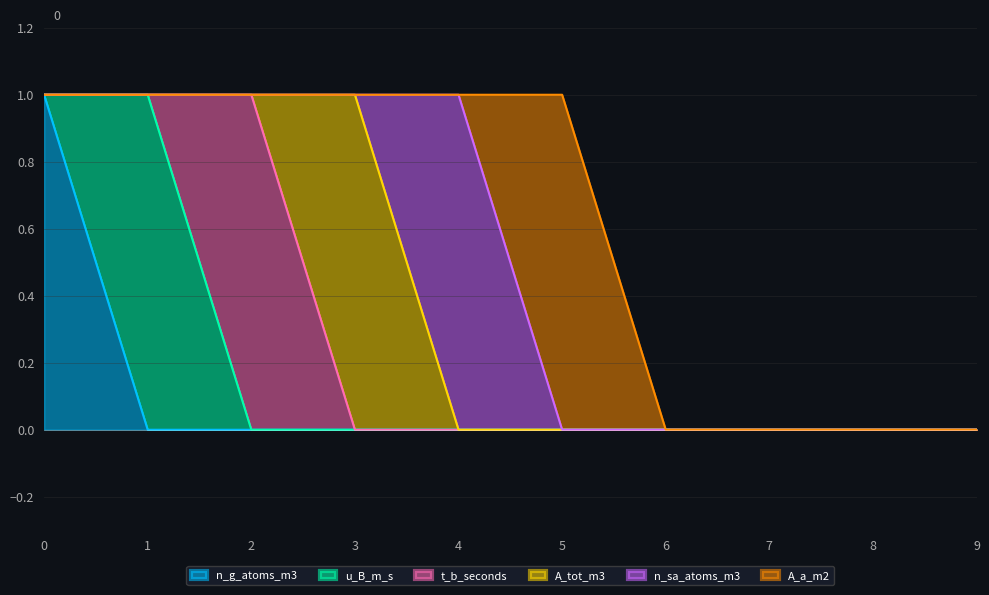

How many distinct data groups are displayed?

6